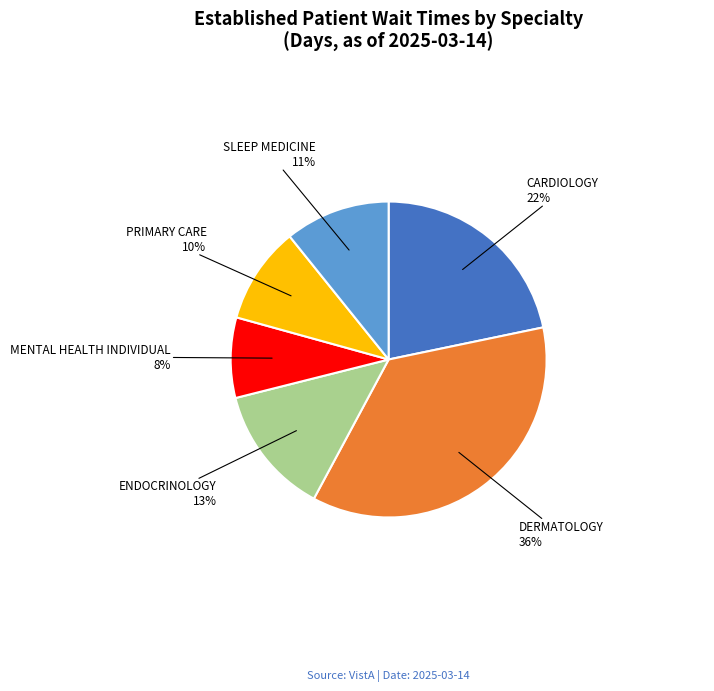

To the nearest percent, what is the difference between the largest and smallest slice percentages?

28%